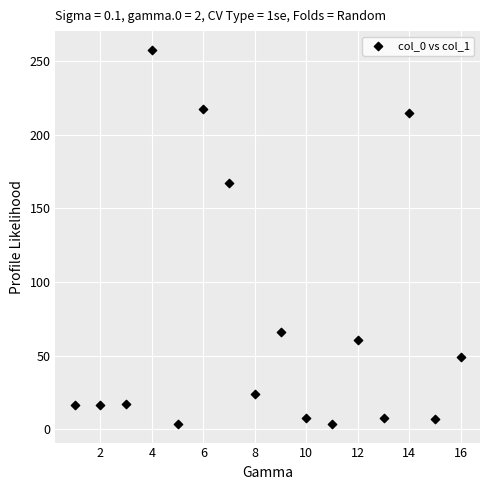

What Y value in the scatter plot is closest to 130?

167.0